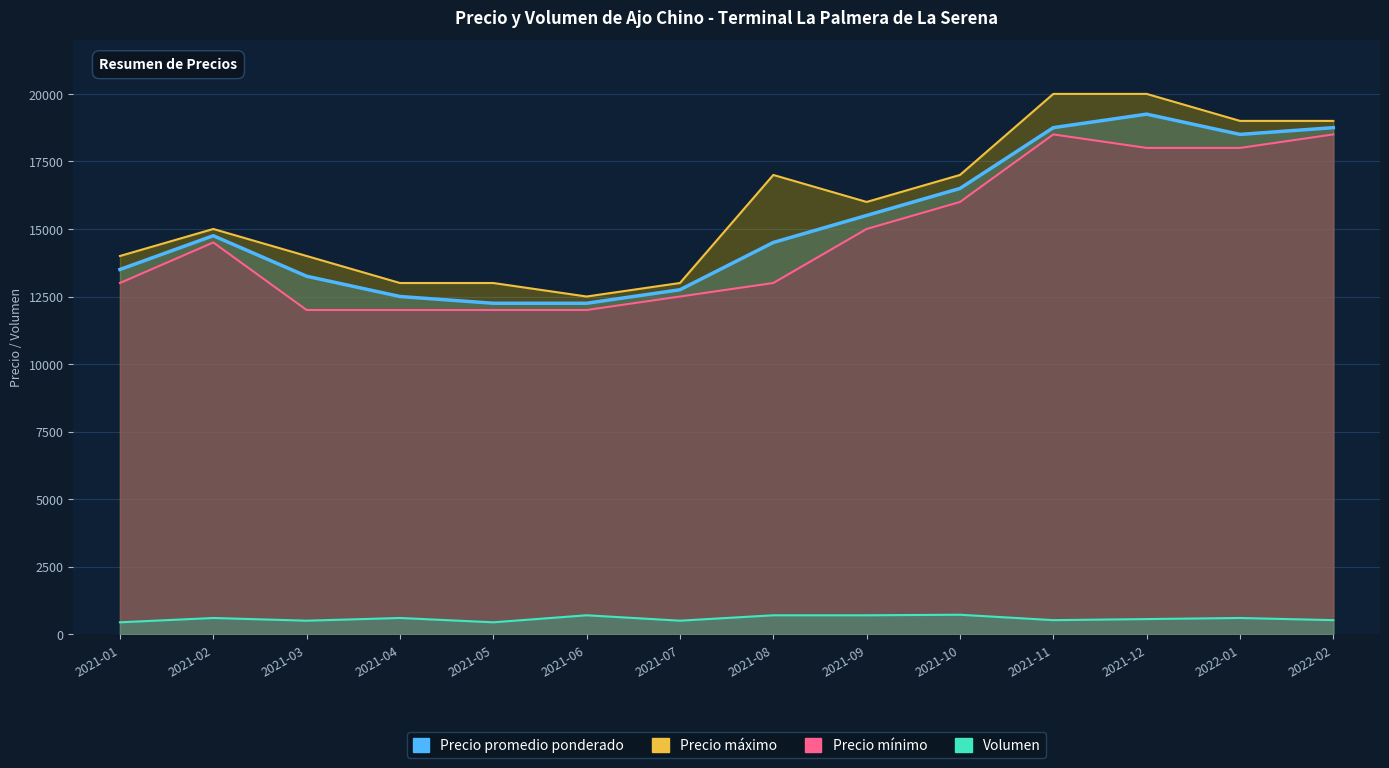

True or false: Precio promedio ponderado has a value of 16500 at 2021-10.

True